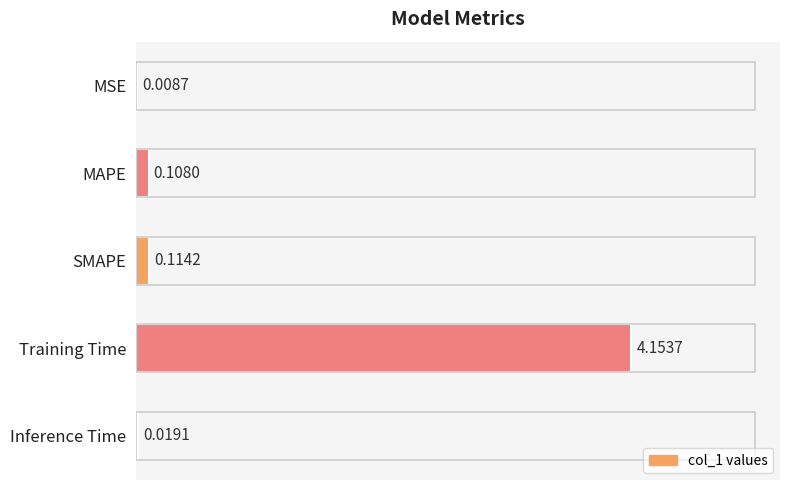

At which category does the chart reach its peak across all series?

Training Time